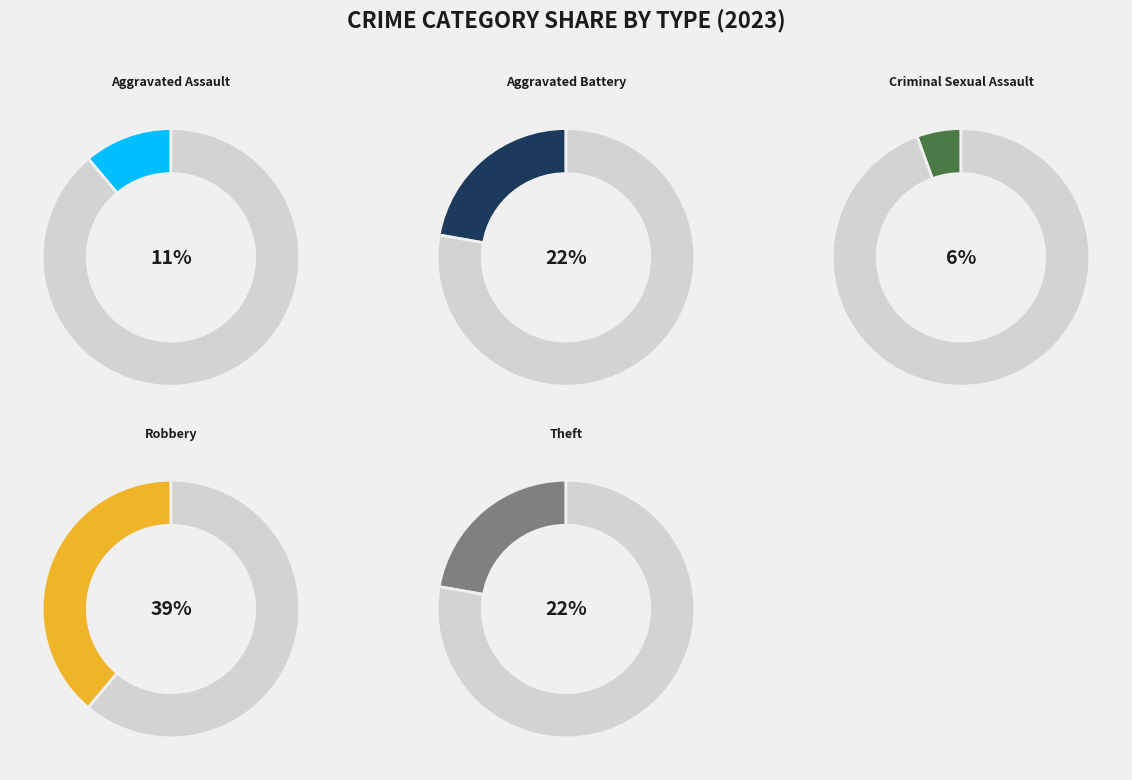

To the nearest percent, what portion does Aggravated Assault represent?

11%